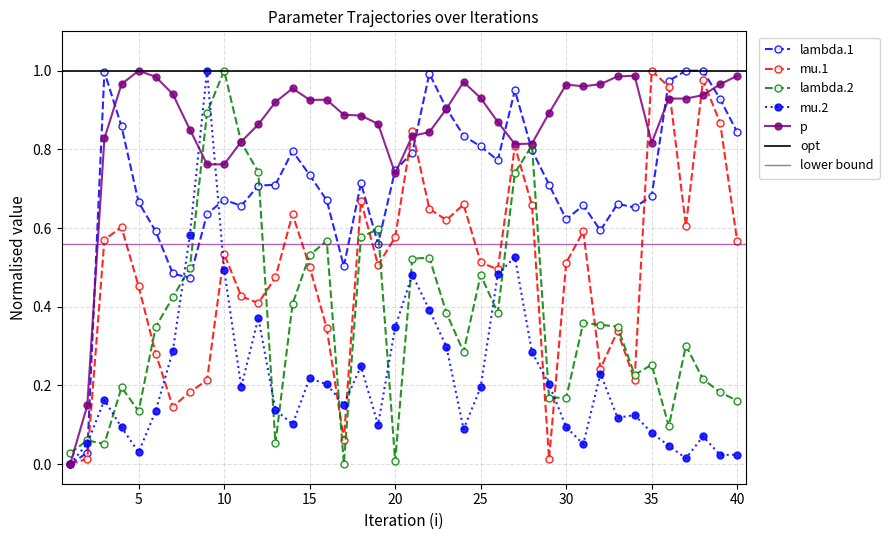

How many lines are shown in the chart?

5